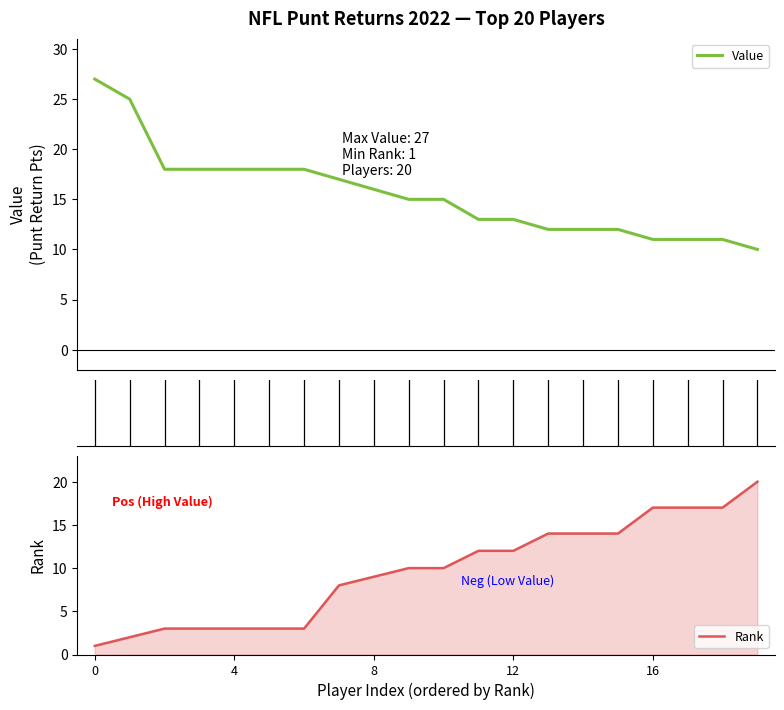

Is this an area chart (filled region under the line)?

No